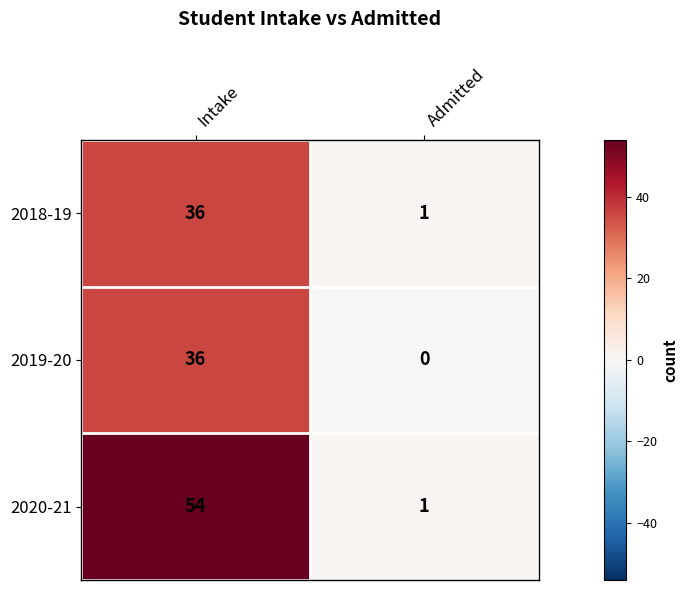

Reading right to left, list all the values displayed in this chart.

2018-19: 1	36
2019-20: 0	36
2020-21: 1	54